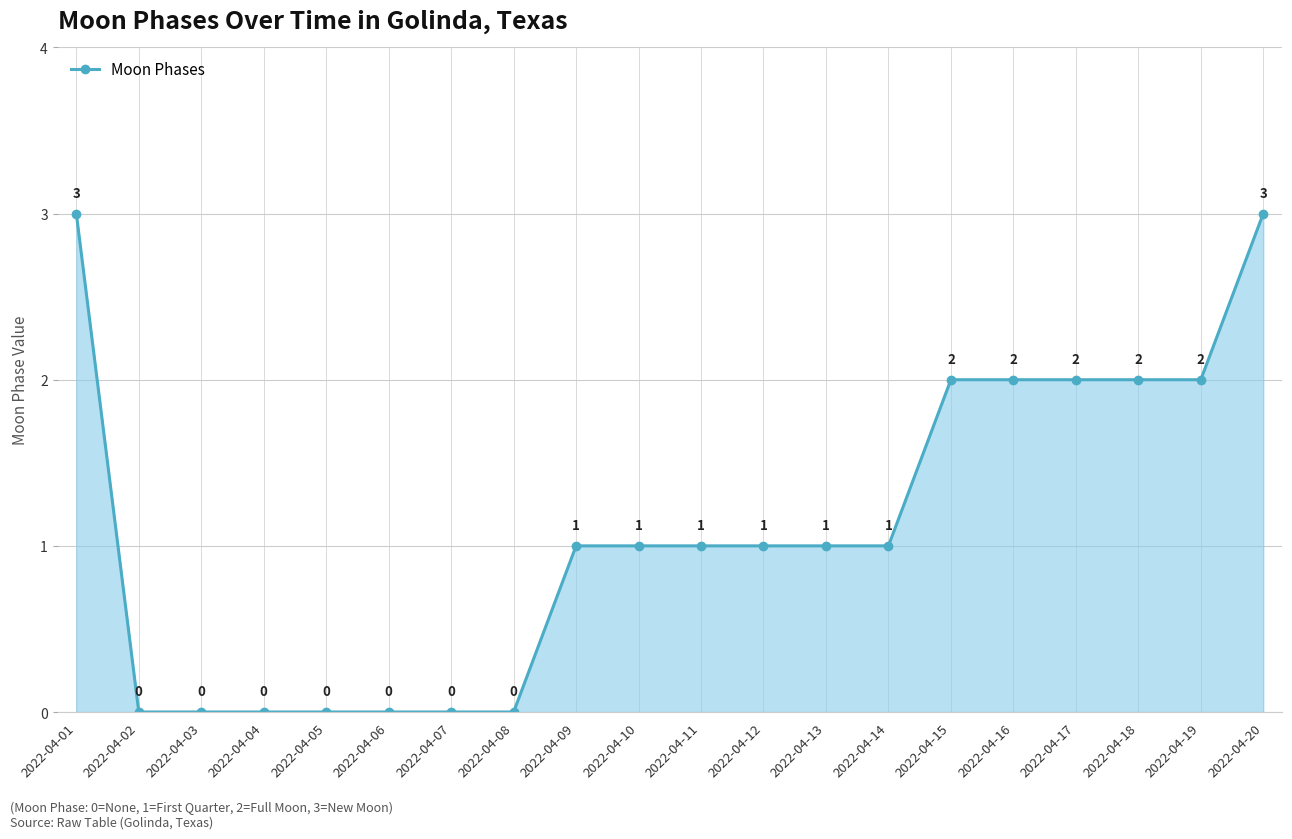

Reading left to right, extract all data points from this chart.

2022-04-01=3	2022-04-02=0	2022-04-03=0	2022-04-04=0	2022-04-05=0	2022-04-06=0	2022-04-07=0	2022-04-08=0	2022-04-09=1	2022-04-10=1	2022-04-11=1	2022-04-12=1	2022-04-13=1	2022-04-14=1	2022-04-15=2	2022-04-16=2	2022-04-17=2	2022-04-18=2	2022-04-19=2	2022-04-20=3